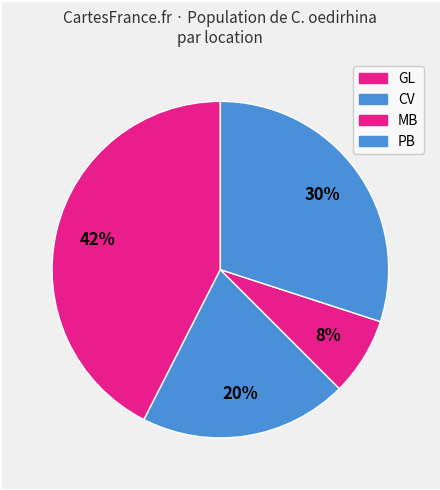

How many slices are in this pie chart?

4